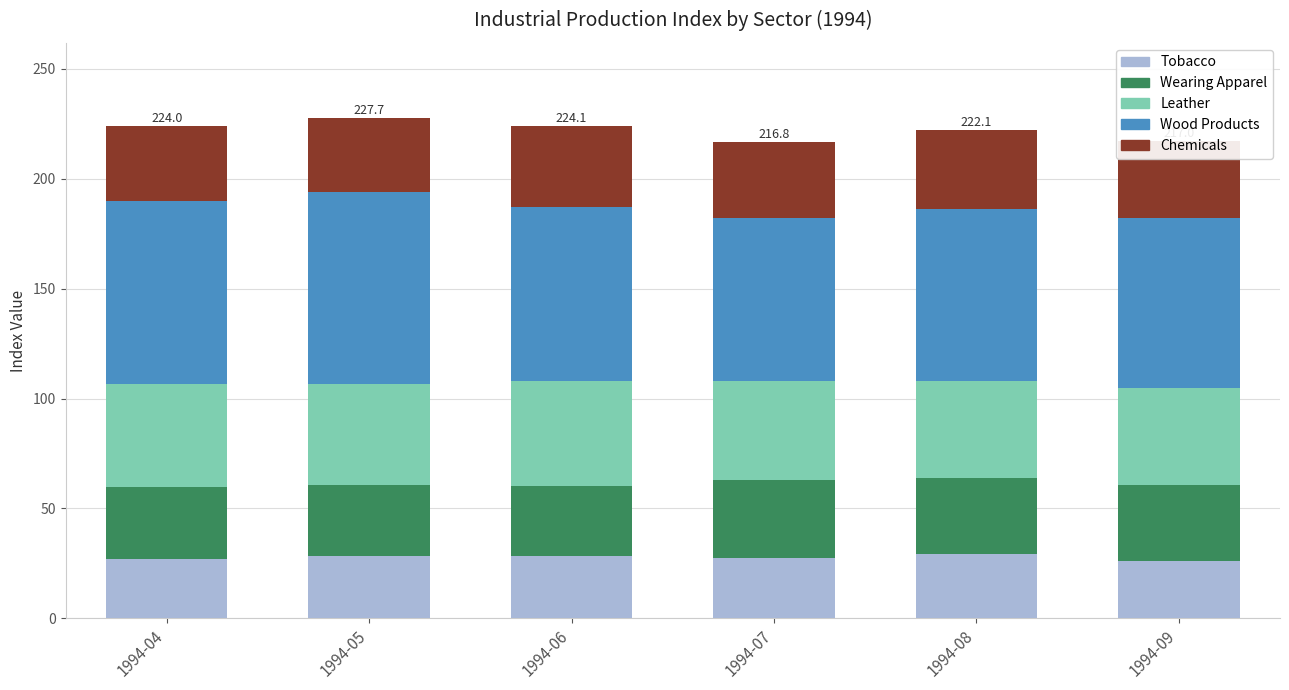

What is the total value across all series at 1994-07?

216.8